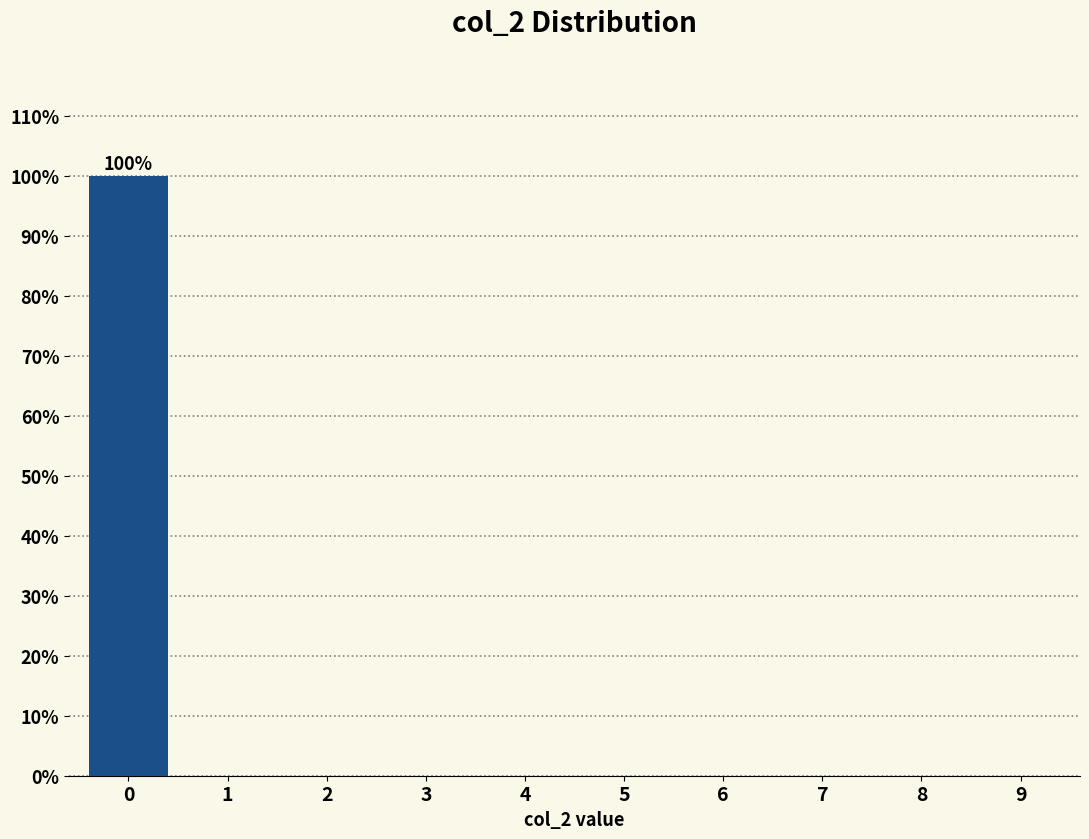

Reading left to right, list all the values displayed in this chart.

0=100	1=0	2=0	3=0	4=0	5=0	6=0	7=0	8=0	9=0